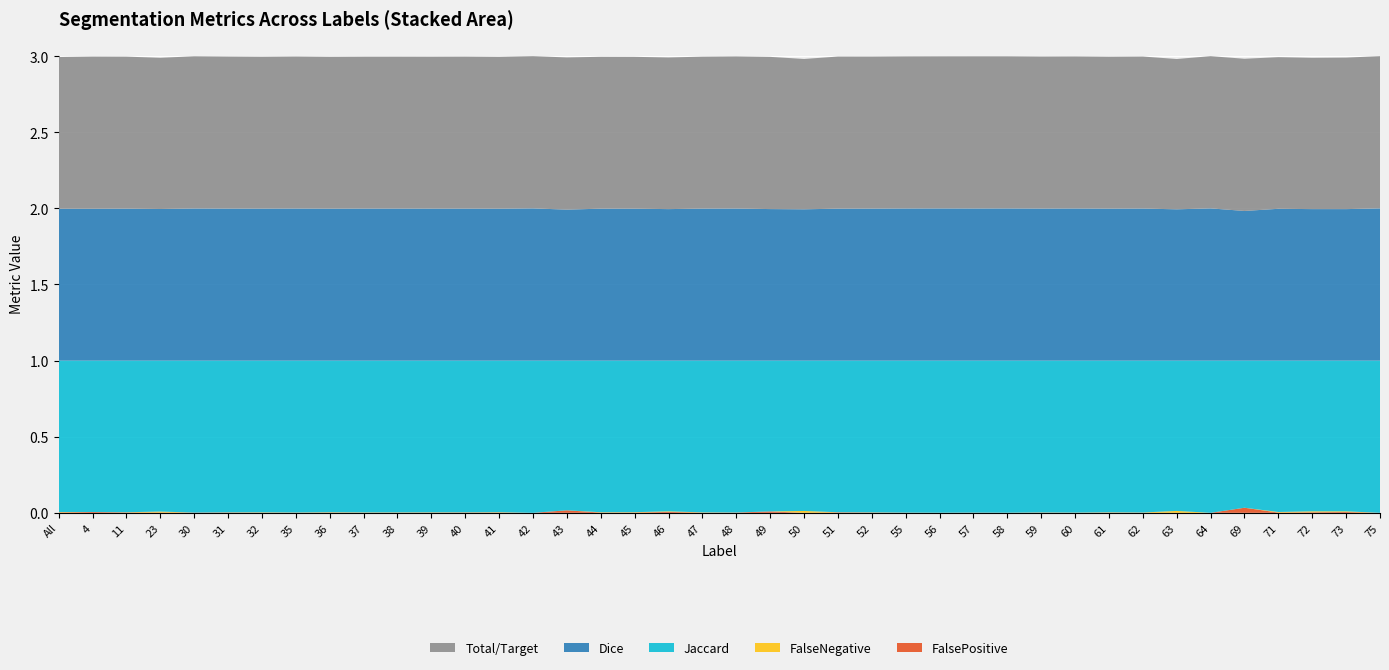

Reading left to right, transcribe all the data shown in this chart.

Jaccard: All=1.0	4=1.0	11=1.0	23=1.0	30=1.0	31=1.0	32=1.0	35=1.0	36=1.0	37=1.0	38=1.0	39=1.0	40=1.0	41=1.0	42=1.0	43=1.0	44=1.0	45=1.0	46=1.0	47=1.0	48=1.0	49=1.0	50=1.0	51=1.0	52=1.0	55=1.0	56=1.0	57=1.0	58=1.0	59=1.0	60=1.0	61=1.0	62=1.0	63=1.0	64=1.0	69=1.0	71=1.0	72=1.0	73=1.0	75=1.0
Dice: All=1.0	4=1.0	11=1.0	23=1.0	30=1.0	31=1.0	32=1.0	35=1.0	36=1.0	37=1.0	38=1.0	39=1.0	40=1.0	41=1.0	42=1.0	43=1.0	44=1.0	45=1.0	46=1.0	47=1.0	48=1.0	49=1.0	50=1.0	51=1.0	52=1.0	55=1.0	56=1.0	57=1.0	58=1.0	59=1.0	60=1.0	61=1.0	62=1.0	63=1.0	64=1.0	69=1.0	71=1.0	72=1.0	73=1.0	75=1.0
Total/Target: All=1.0	4=1.0	11=1.0	23=1.0	30=1.0	31=1.0	32=1.0	35=1.0	36=1.0	37=1.0	38=1.0	39=1.0	40=1.0	41=1.0	42=1.0	43=1.0	44=1.0	45=1.0	46=1.0	47=1.0	48=1.0	49=1.0	50=1.0	51=1.0	52=1.0	55=1.0	56=1.0	57=1.0	58=1.0	59=1.0	60=1.0	61=1.0	62=1.0	63=1.0	64=1.0	69=1.0	71=1.0	72=1.0	73=1.0	75=1.0
FalseNegative: All=0.0	4=0.0	11=0.0	23=0.0	30=0.0	31=0.0	32=0.0	35=0.0	36=0.0	37=0.0	38=0.0	39=0.0	40=0.0	41=0.0	42=0.0	43=0.0	44=0.0	45=0.0	46=0.0	47=0.0	48=0.0	49=0.0	50=0.0	51=0.0	52=0.0	55=0.0	56=0.0	57=0.0	58=0.0	59=0.0	60=0.0	61=0.0	62=0.0	63=0.0	64=0.0	69=0.0	71=0.0	72=0.0	73=0.0	75=0.0
FalsePositive: All=0.0	4=0.0	11=0.0	23=0.0	30=0.0	31=0.0	32=0.0	35=0.0	36=0.0	37=0.0	38=0.0	39=0.0	40=0.0	41=0.0	42=0.0	43=0.0	44=0.0	45=0.0	46=0.0	47=0.0	48=0.0	49=0.0	50=0.0	51=0.0	52=0.0	55=0.0	56=0.0	57=0.0	58=0.0	59=0.0	60=0.0	61=0.0	62=0.0	63=0.0	64=0.0	69=0.0	71=0.0	72=0.0	73=0.0	75=0.0